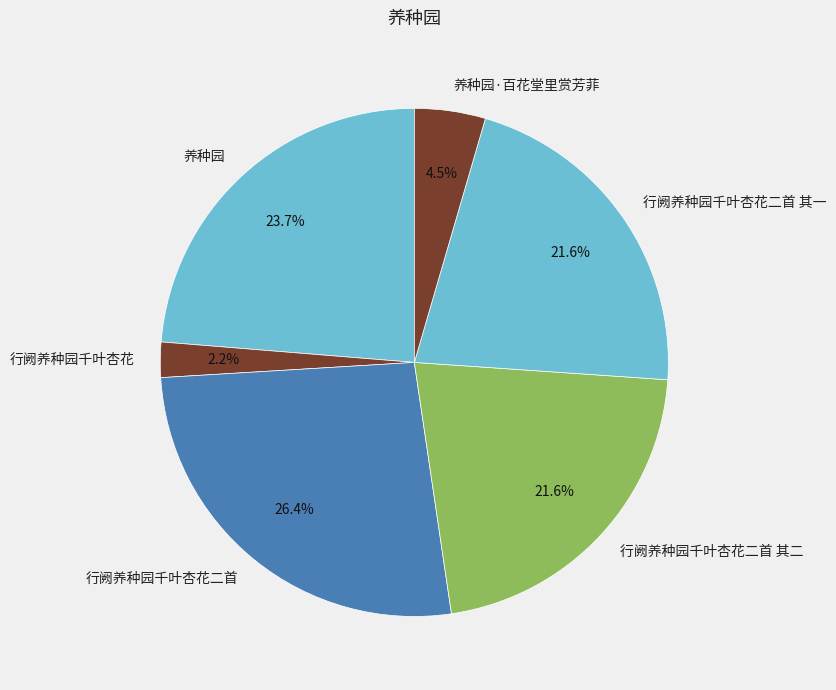

To the nearest percent, what percentage of the pie is 行阙养种园千叶杏花二首 其一?

22%